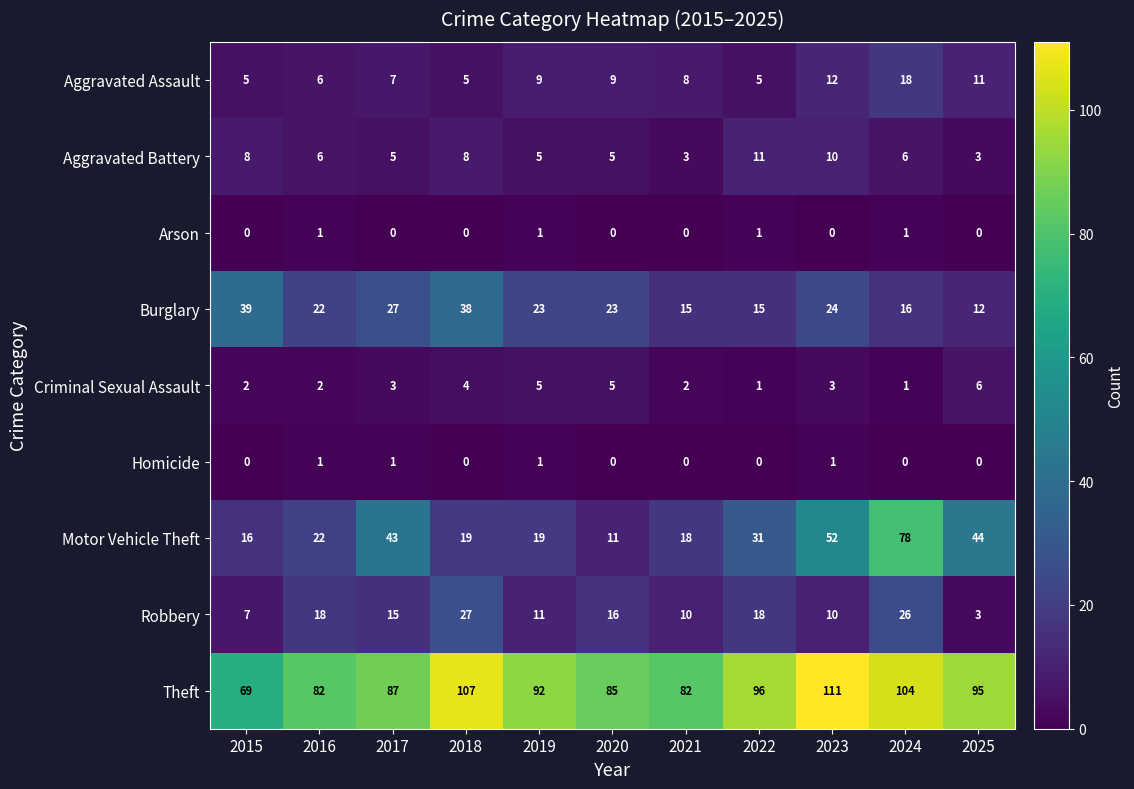

Which series changed the most between 2015 and 2022?

Theft